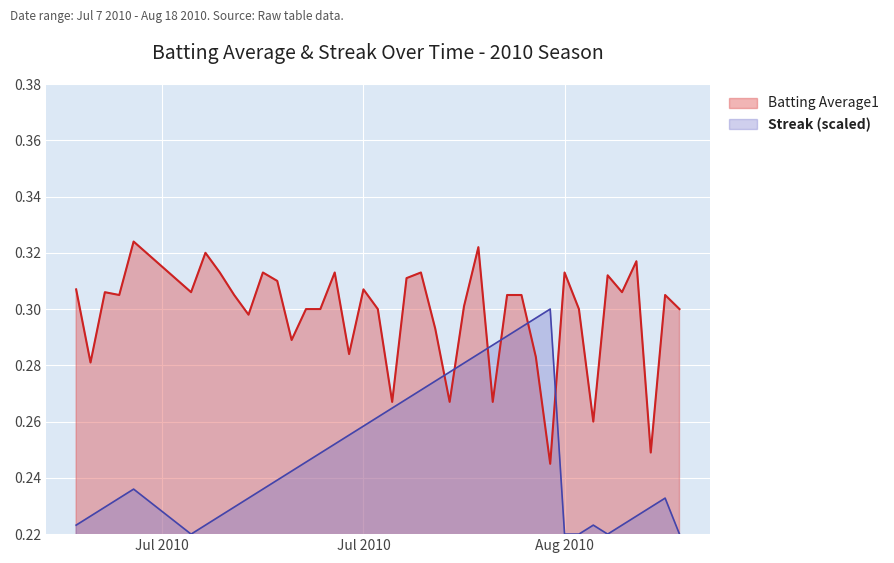

Which series has the largest total across all categories?

Batting Average1